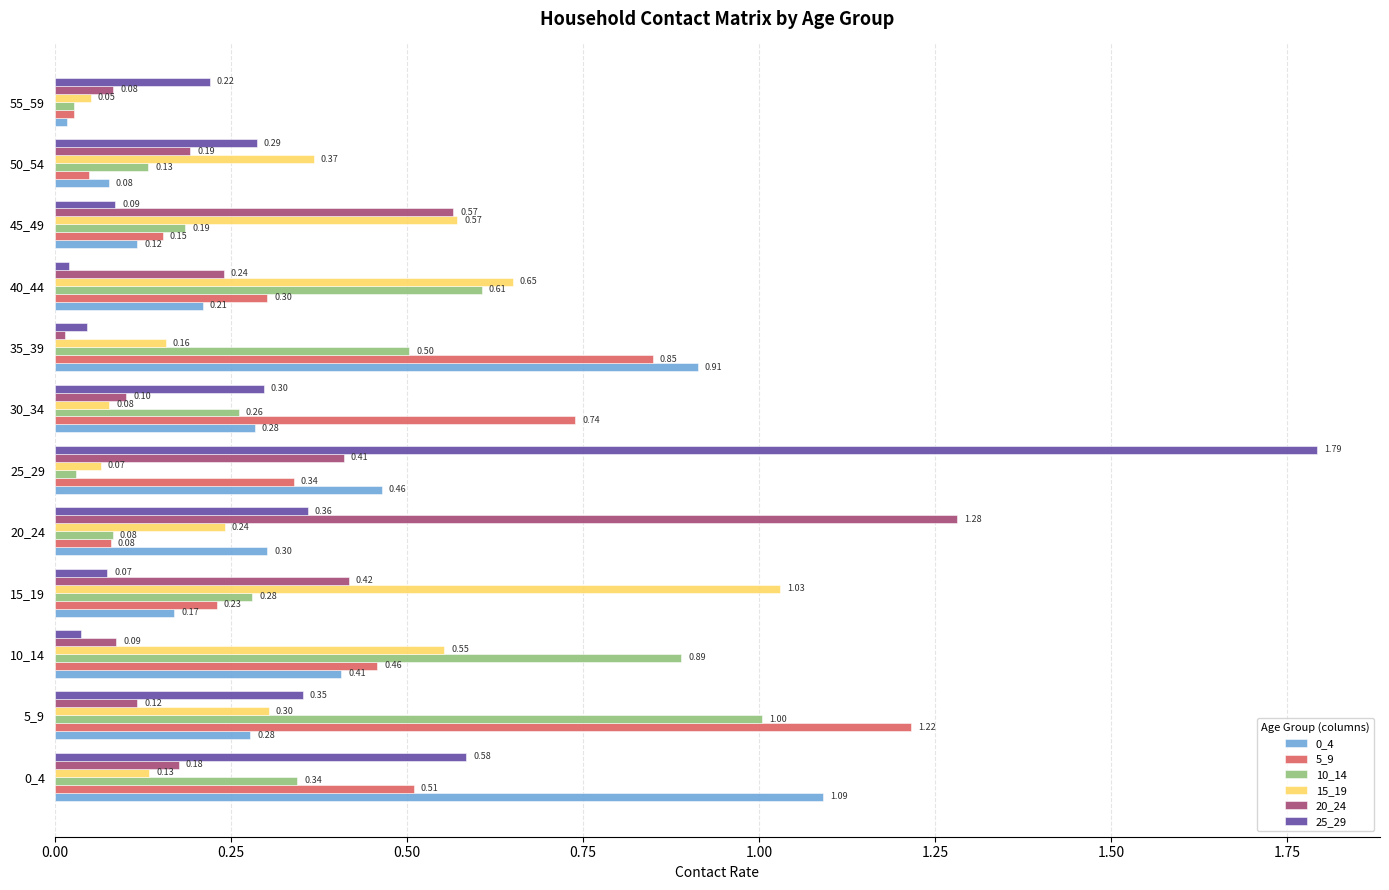

Which series has the largest total across all categories?

5_9